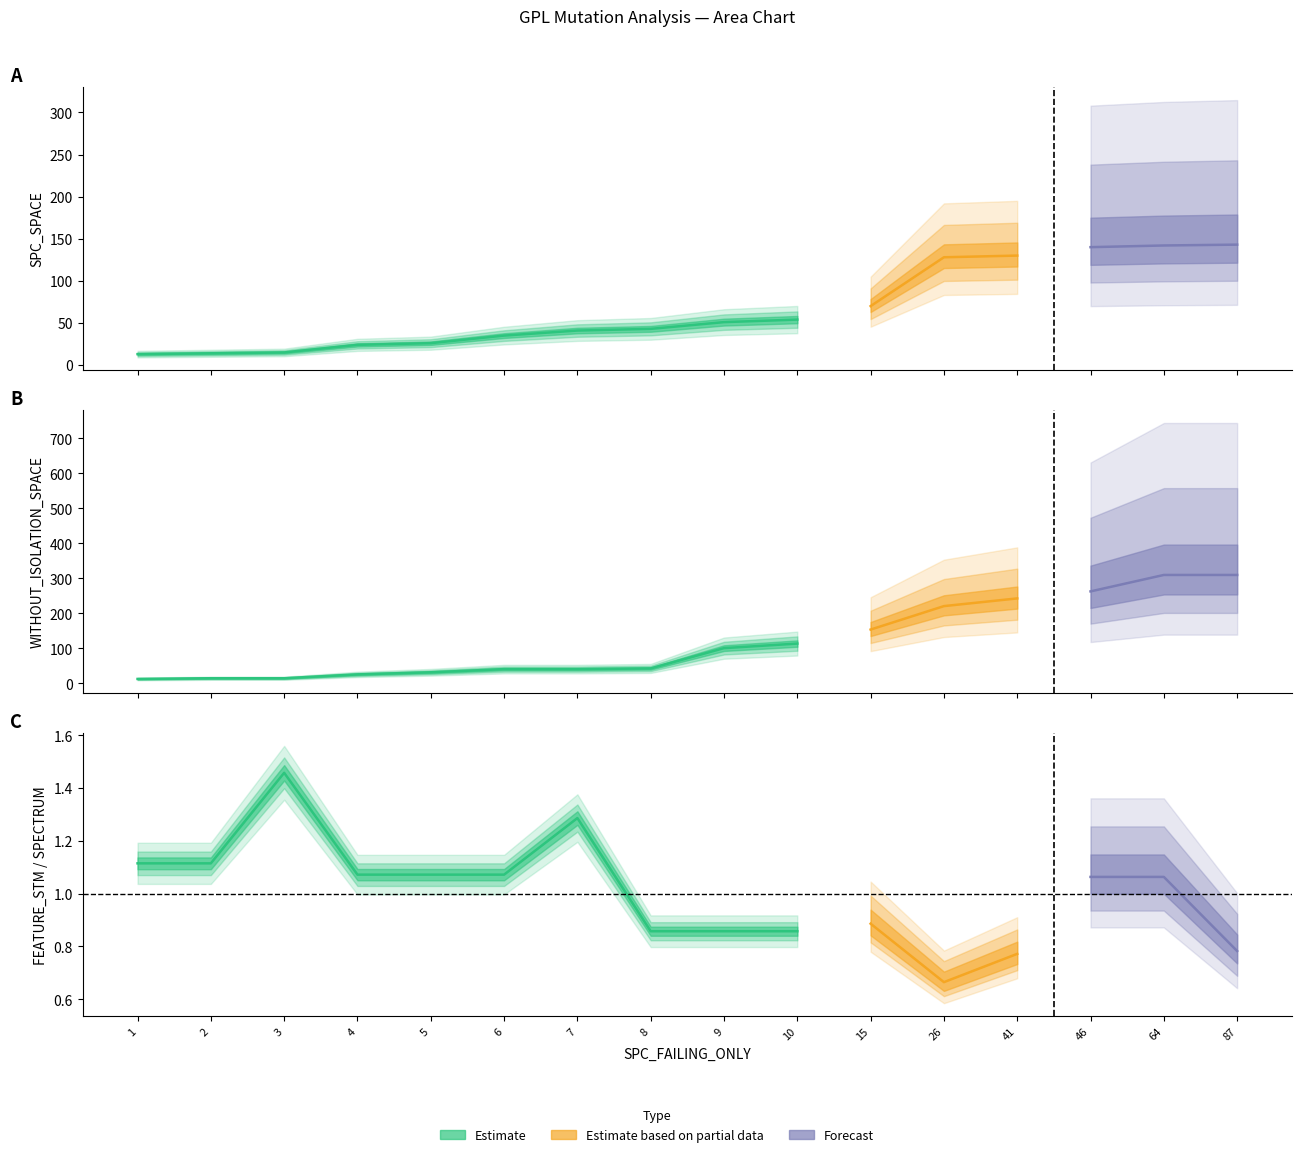

Which series has the largest total across all categories?

WITHOUT_ISOLATION_SPACE